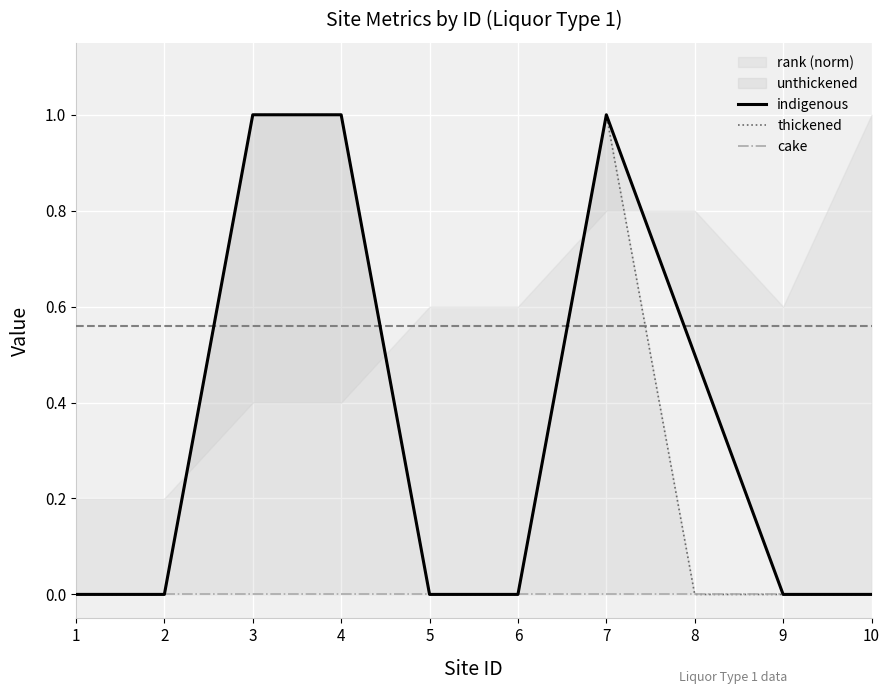

At which label is indigenous closest to 0?

1